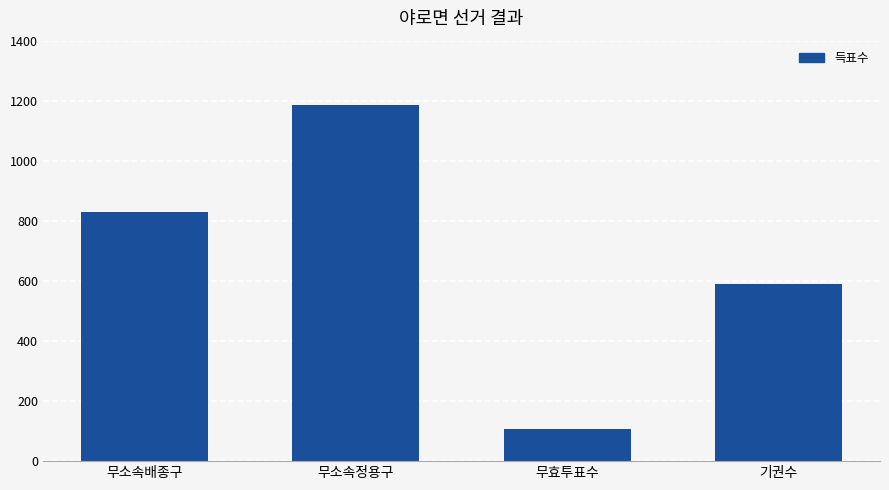

Count the values in the range 590 to 1187.

3